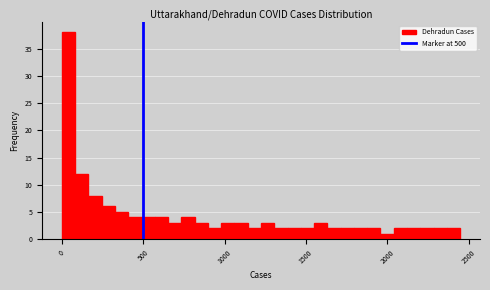

Read against the x-axis, roughly where is the centre of the tallest bar?

50